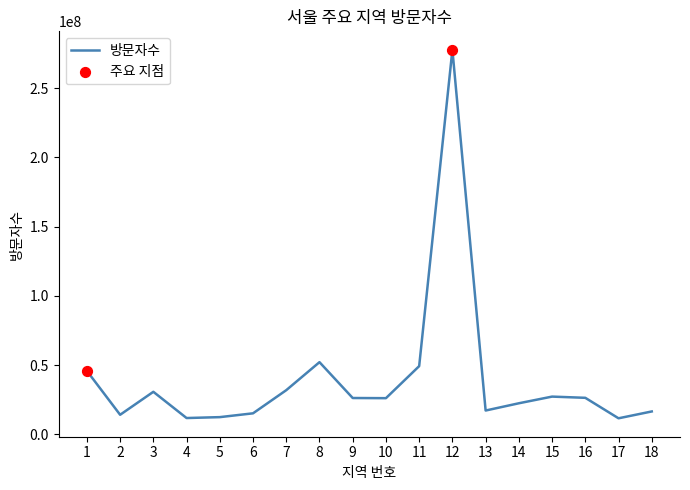

What is the ratio of the value at 11 to the value at 14?

2.2